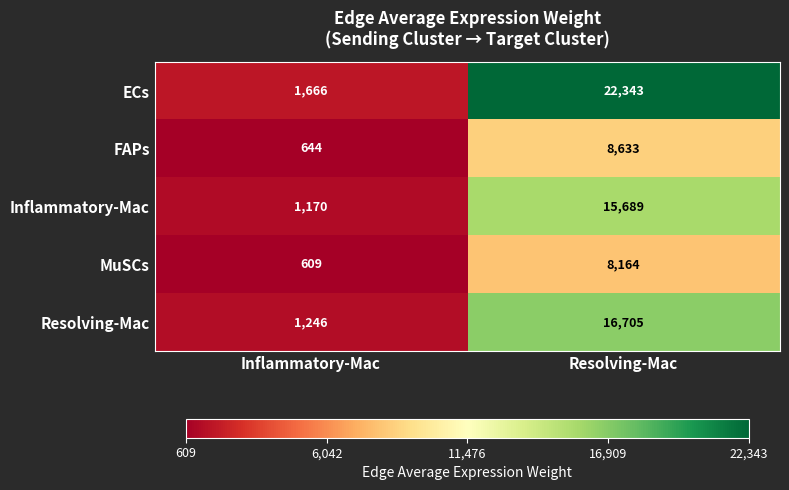

How many series are shown in this chart?

5